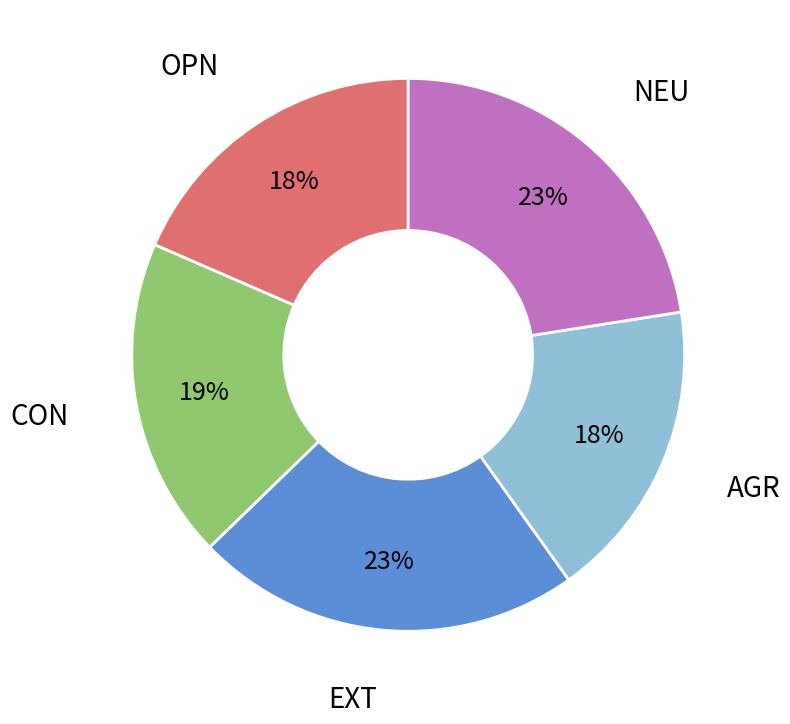

Does any single category account for the majority?

No